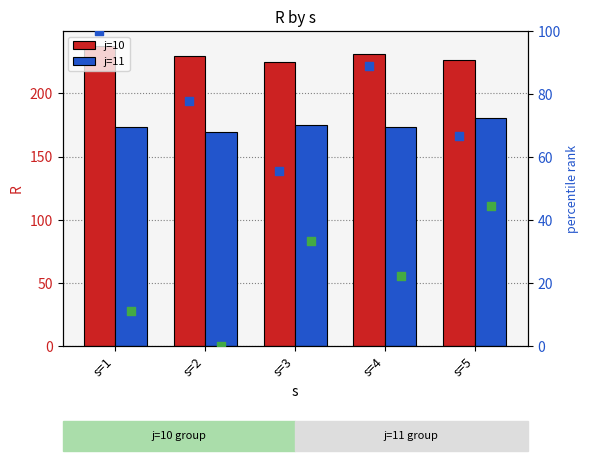

Is the value of pct j=11 at s=5 greater than the value of j=11 at s=3?

No